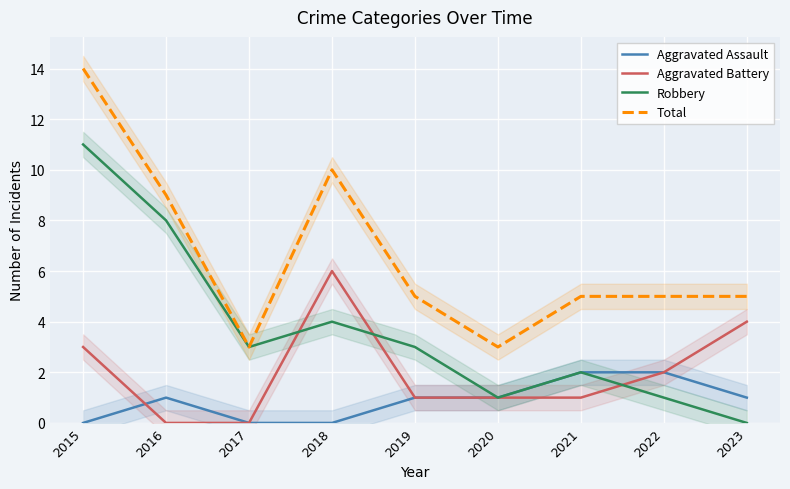

How many lines are shown in the chart?

4